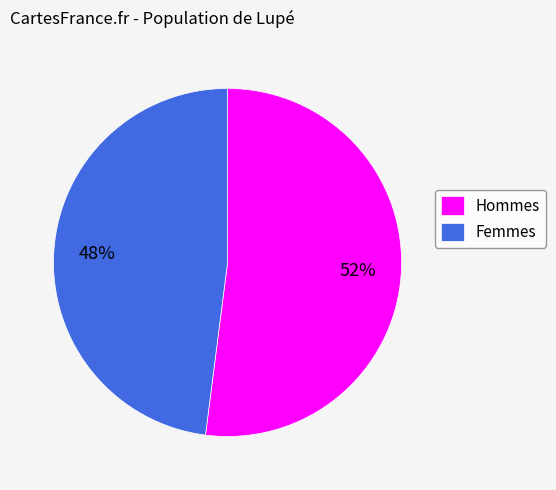

To the nearest percent, what percentage of the pie is Hommes?

52%